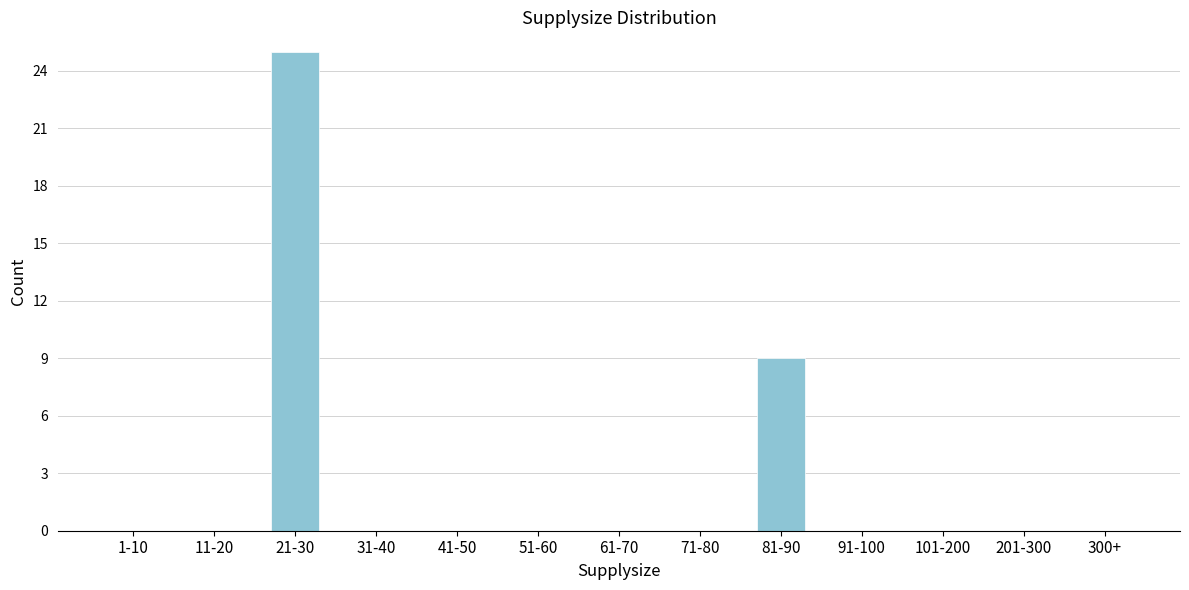

Reading left to right, extract all data points from this chart.

1-10=0	11-20=0	21-30=25	31-40=0	41-50=0	51-60=0	61-70=0	71-80=0	81-90=9	91-100=0	101-200=0	201-300=0	300+=0